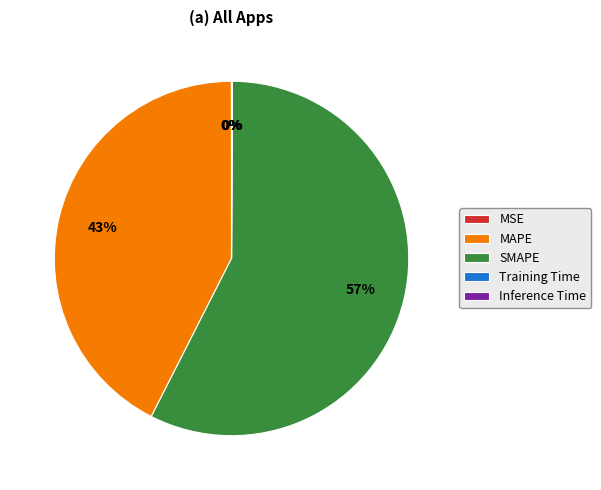

To the nearest percent, what is the difference between the largest and smallest slice percentages?

57%